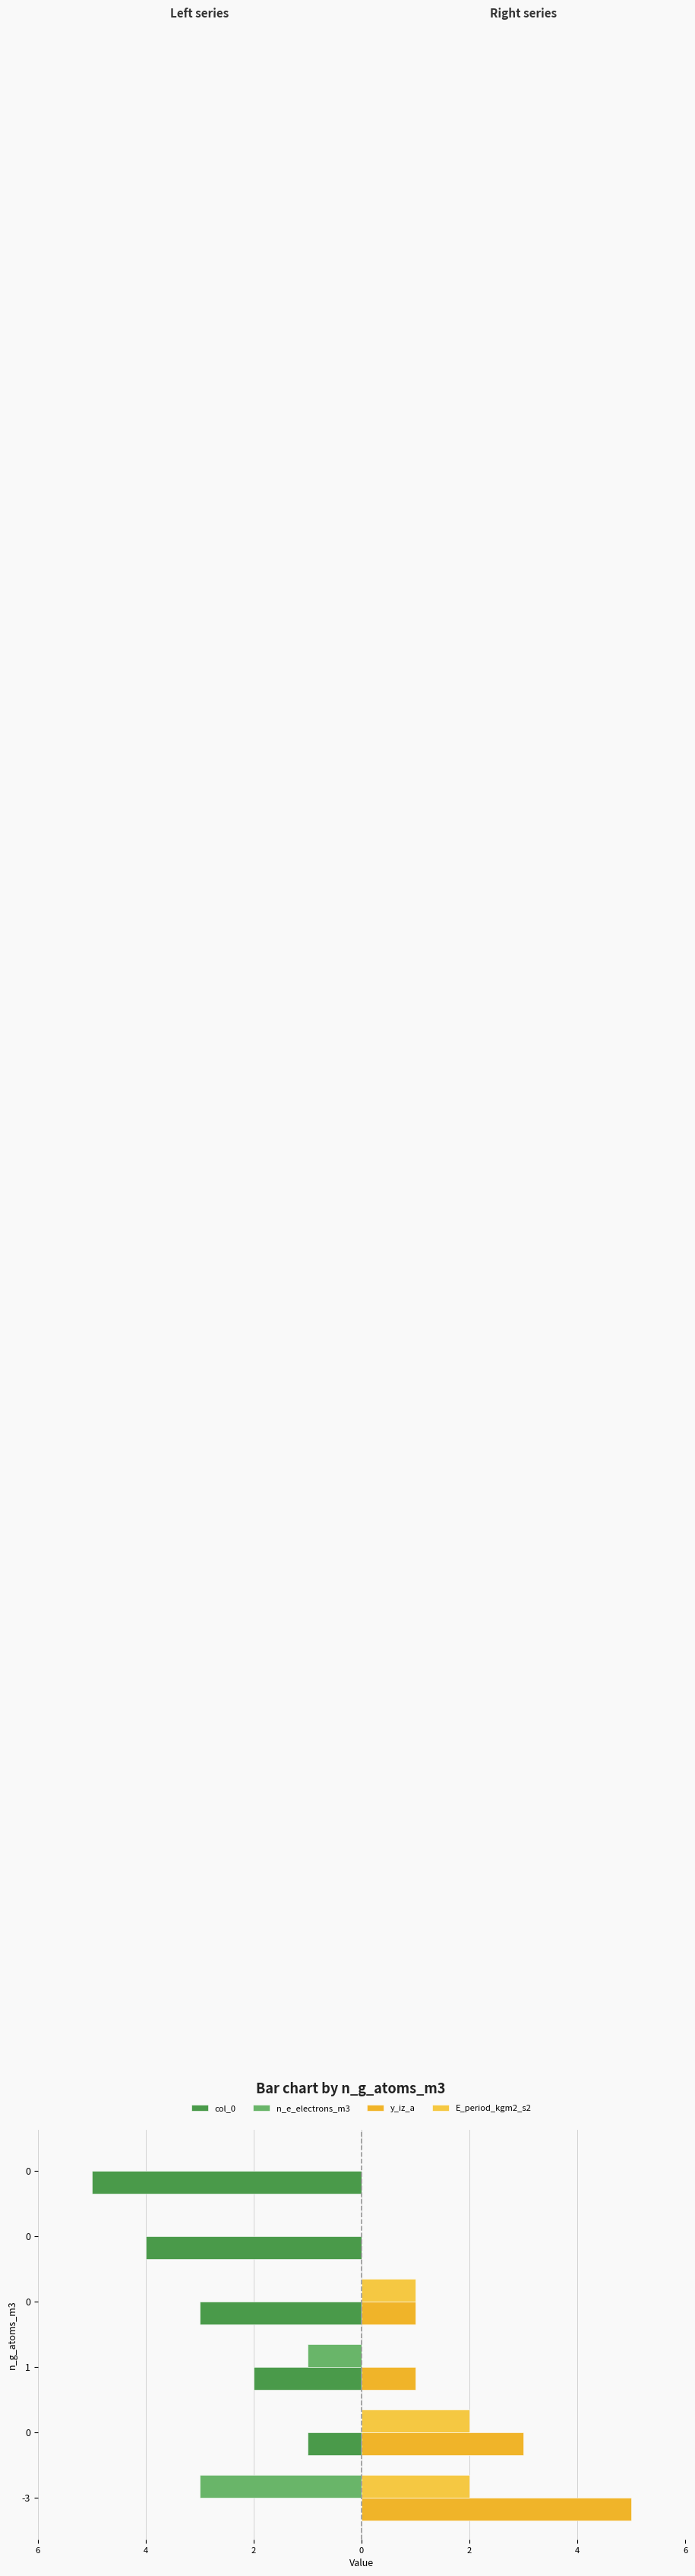

What is the difference between the maximum and second lowest values in the col_0 series?

4